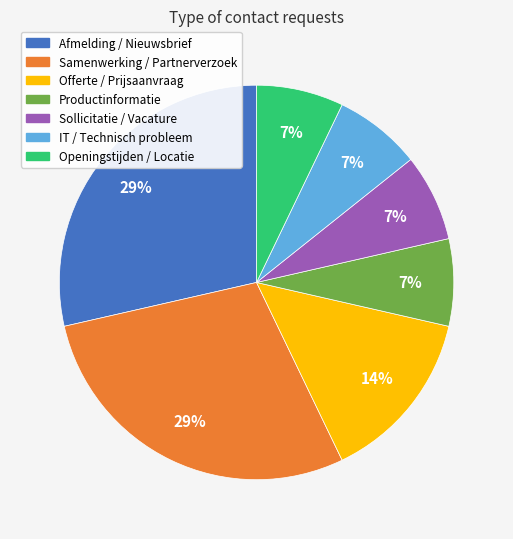

True or false: Samenwerking / Partnerverzoek accounts for 16% of the total.

False